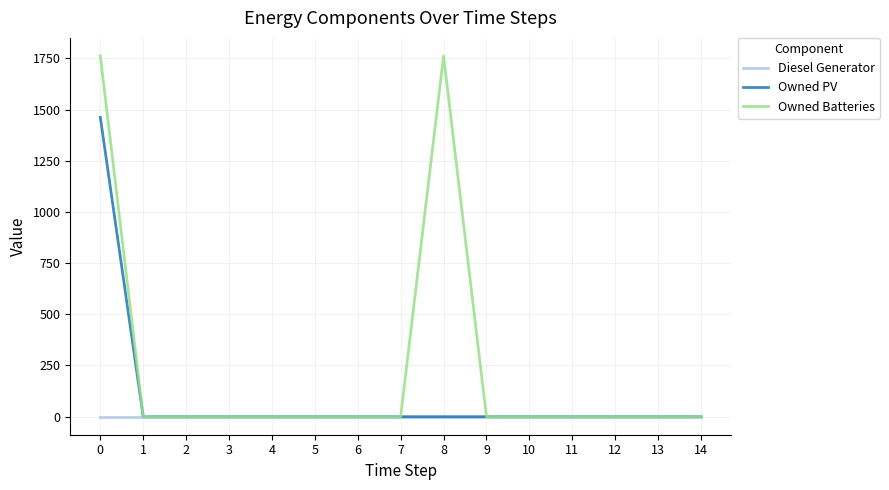

Reading right to left, list all the values displayed in this chart.

Diesel Generator: 14=0	13=0	12=0	11=0	10=0	9=0	8=0	7=0	6=0	5=0	4=0	3=0	2=0	1=0	0=0
Owned PV: 14=0	13=0	12=0	11=0	10=0	9=0	8=0	7=0	6=0	5=0	4=0	3=0	2=0	1=0	0=1462
Owned Batteries: 14=0	13=0	12=0	11=0	10=0	9=0	8=1762	7=0	6=0	5=0	4=0	3=0	2=0	1=0	0=1762